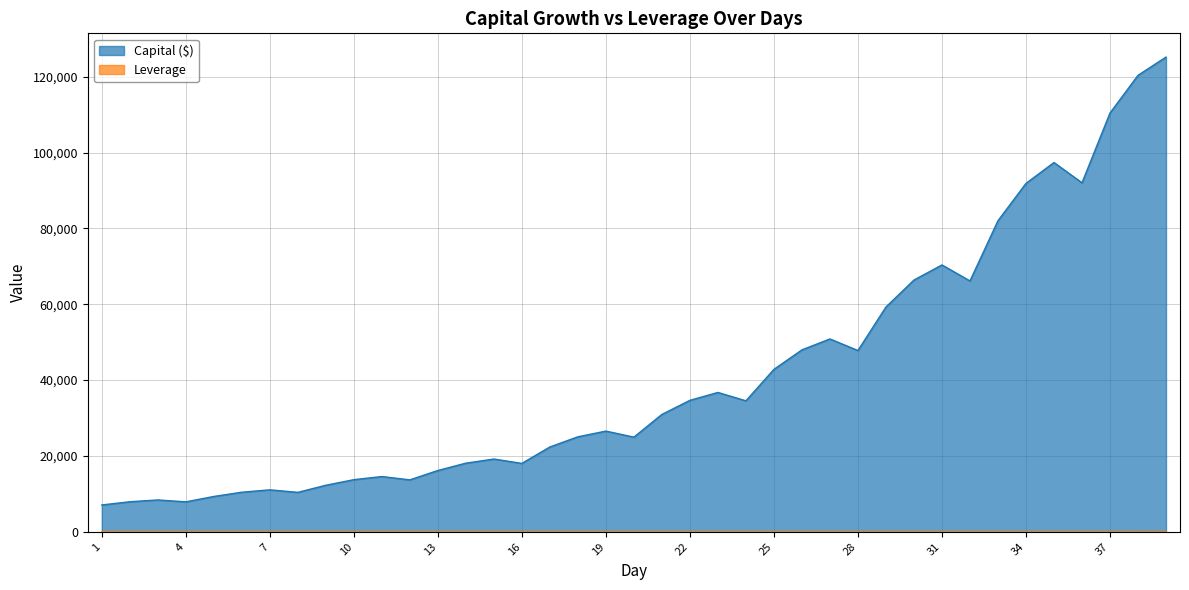

Is the value of Capital ($) at 31 greater than the value of Leverage at 33?

Yes